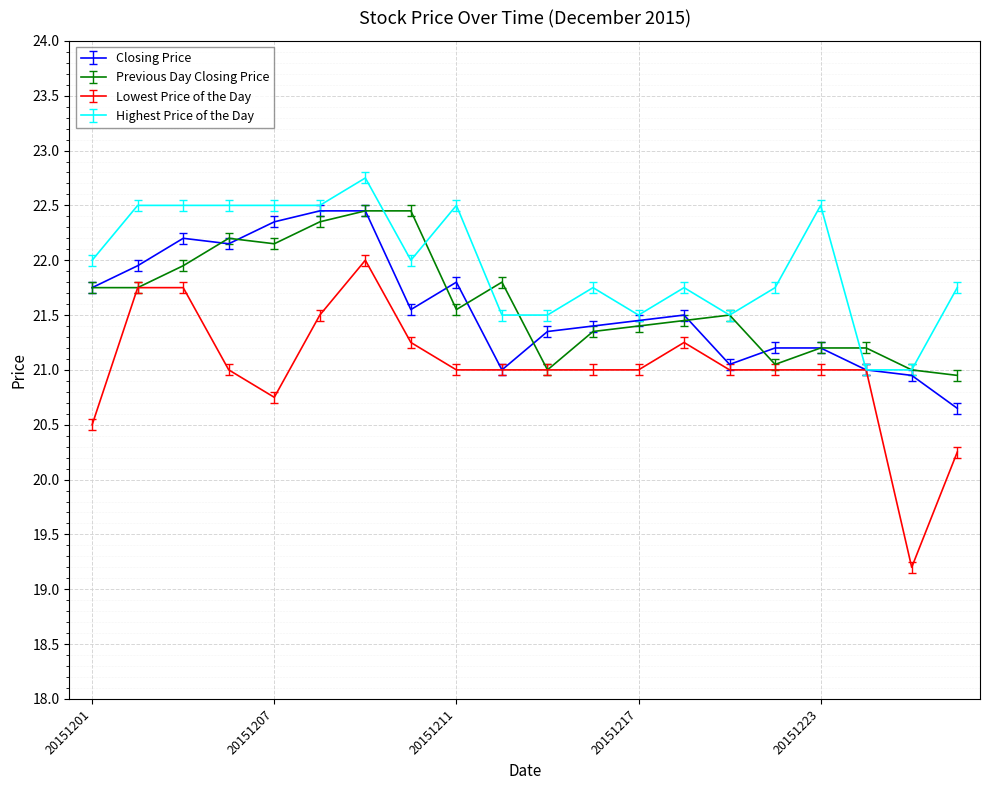

What is the smallest value displayed?

19.2